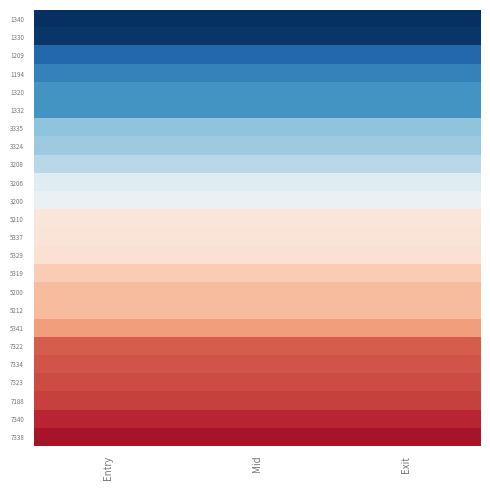

Reading left to right, list all the values displayed in this chart.

1340: Entry=-1.8	Mid=-1.8	Exit=-1.8
1330: Entry=-1.7	Mid=-1.7	Exit=-1.7
1209: Entry=-1.4	Mid=-1.4	Exit=-1.4
1194: Entry=-1.2	Mid=-1.2	Exit=-1.2
1320: Entry=-1.1	Mid=-1.1	Exit=-1.1
1332: Entry=-1.1	Mid=-1.1	Exit=-1.1
3335: Entry=-0.7	Mid=-0.7	Exit=-0.7
3324: Entry=-0.6	Mid=-0.6	Exit=-0.6
3208: Entry=-0.5	Mid=-0.5	Exit=-0.5
3206: Entry=-0.2	Mid=-0.2	Exit=-0.2
3200: Entry=-0.1	Mid=-0.1	Exit=-0.1
5210: Entry=0.2	Mid=0.2	Exit=0.2
5337: Entry=0.2	Mid=0.2	Exit=0.2
5329: Entry=0.3	Mid=0.3	Exit=0.3
5319: Entry=0.5	Mid=0.5	Exit=0.5
5200: Entry=0.6	Mid=0.6	Exit=0.6
5212: Entry=0.6	Mid=0.6	Exit=0.6
5341: Entry=0.7	Mid=0.7	Exit=0.7
7322: Entry=1.1	Mid=1.1	Exit=1.1
7334: Entry=1.1	Mid=1.1	Exit=1.1
7323: Entry=1.2	Mid=1.2	Exit=1.2
7188: Entry=1.2	Mid=1.2	Exit=1.2
7340: Entry=1.4	Mid=1.4	Exit=1.4
7338: Entry=1.5	Mid=1.5	Exit=1.5